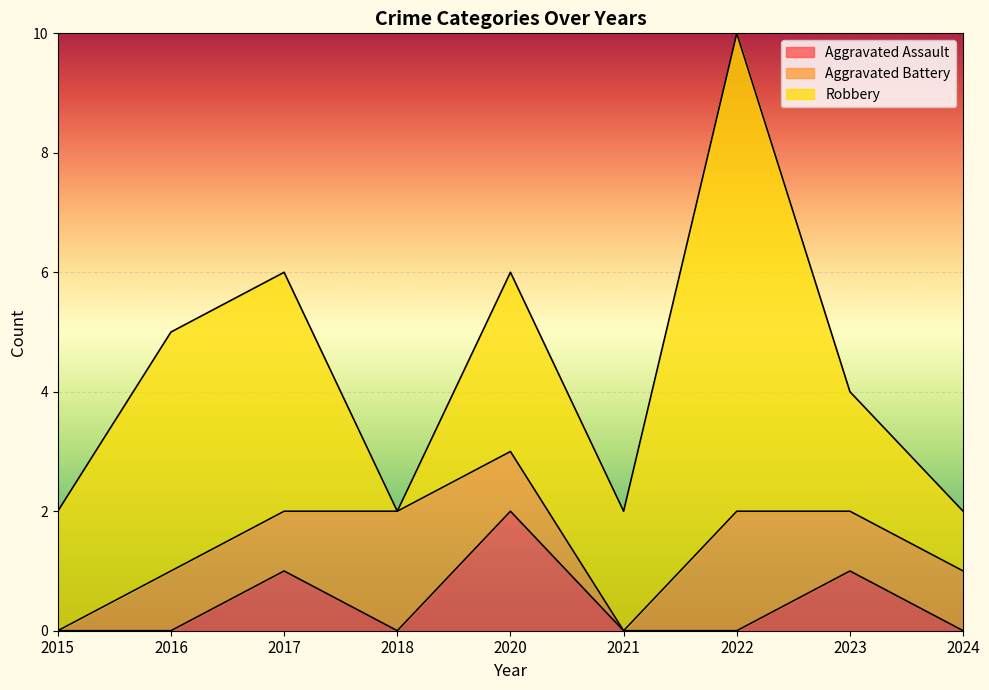

What is the average value of the Aggravated Battery series?

1